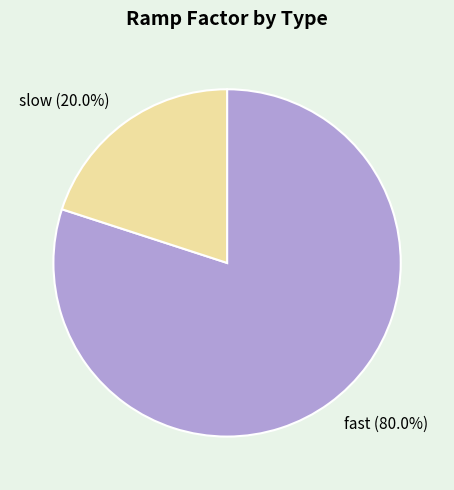

What percentage is the slow slice, to the nearest percent?

20%